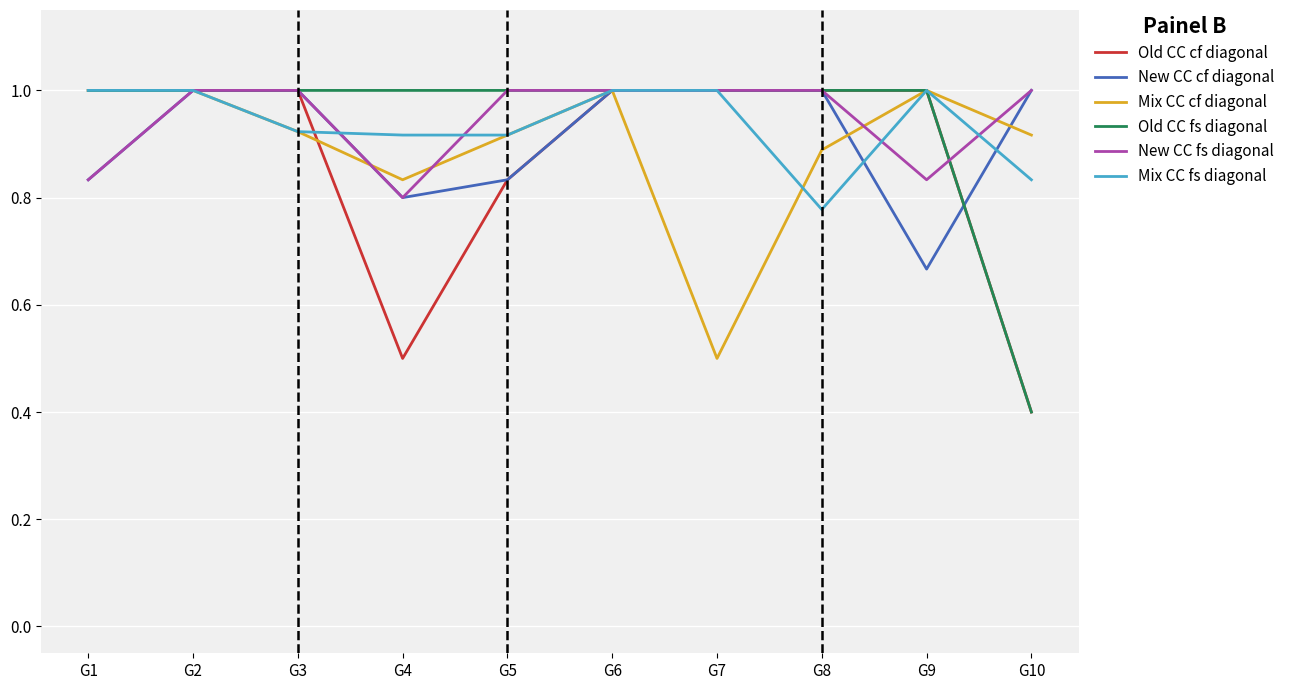

At which label is Old CC cf diagonal closest to 0?

G10